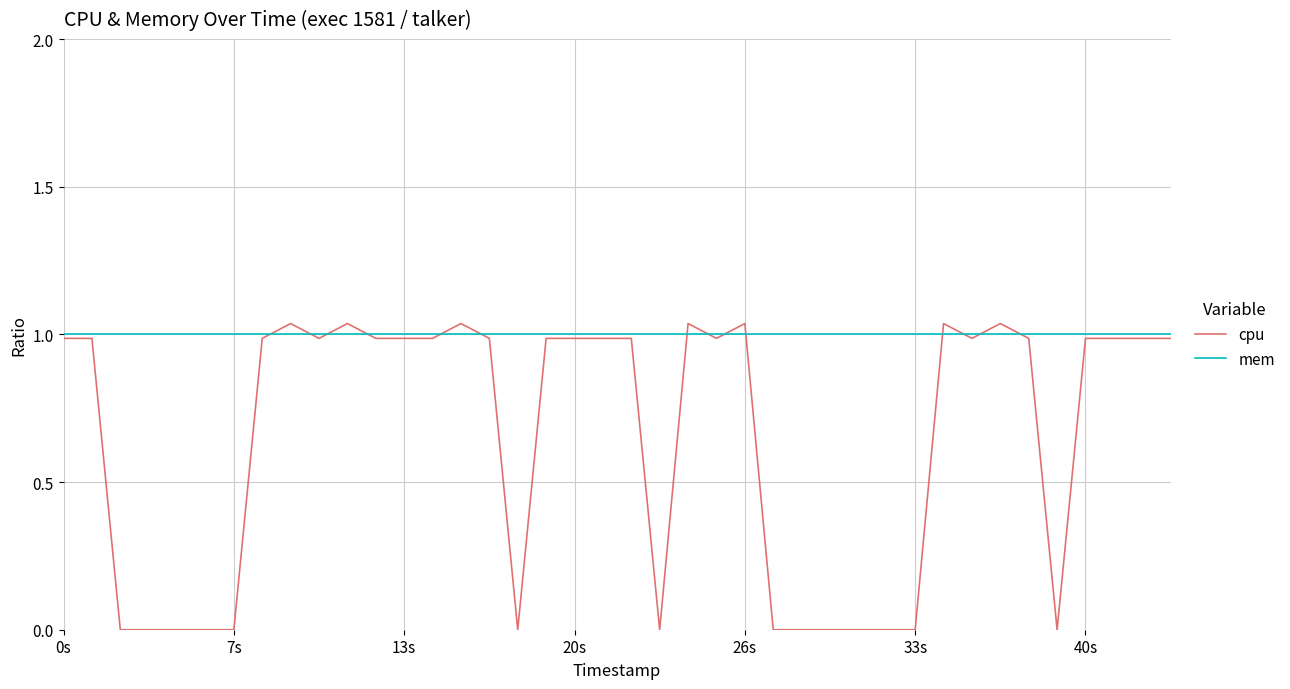

Rank the series by their average value, from lowest to highest.

cpu, mem